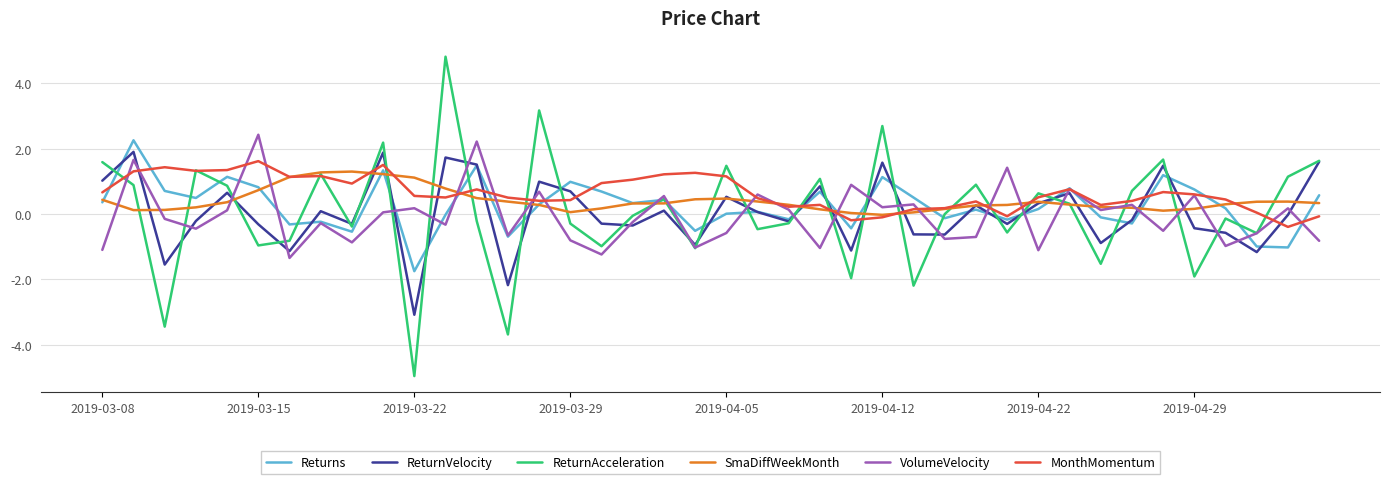

True or false: MonthMomentum and ReturnVelocity cross at least once.

True